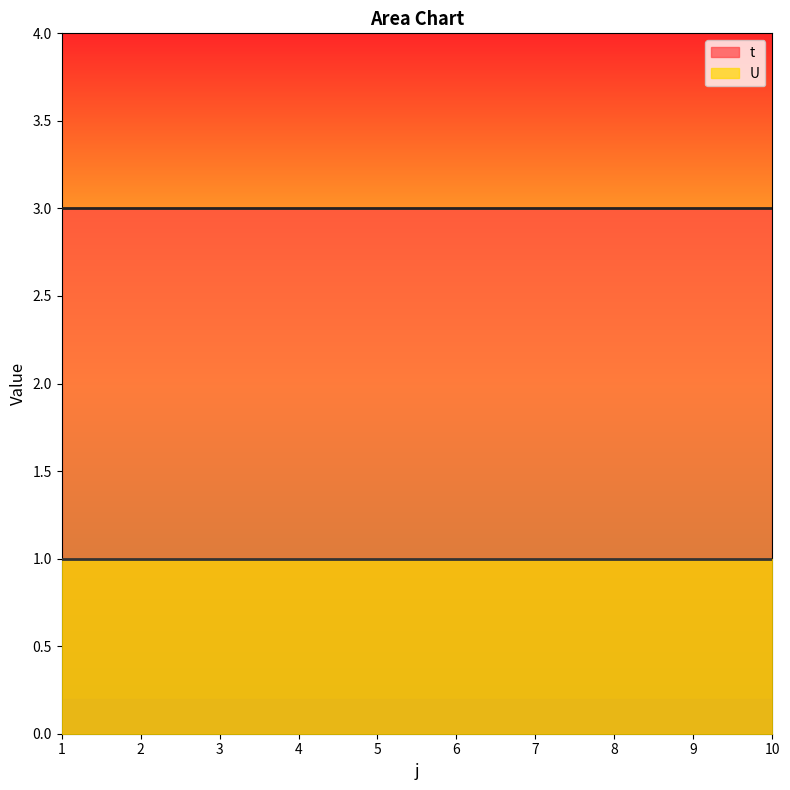

What are all the series names shown in the legend?

t, U